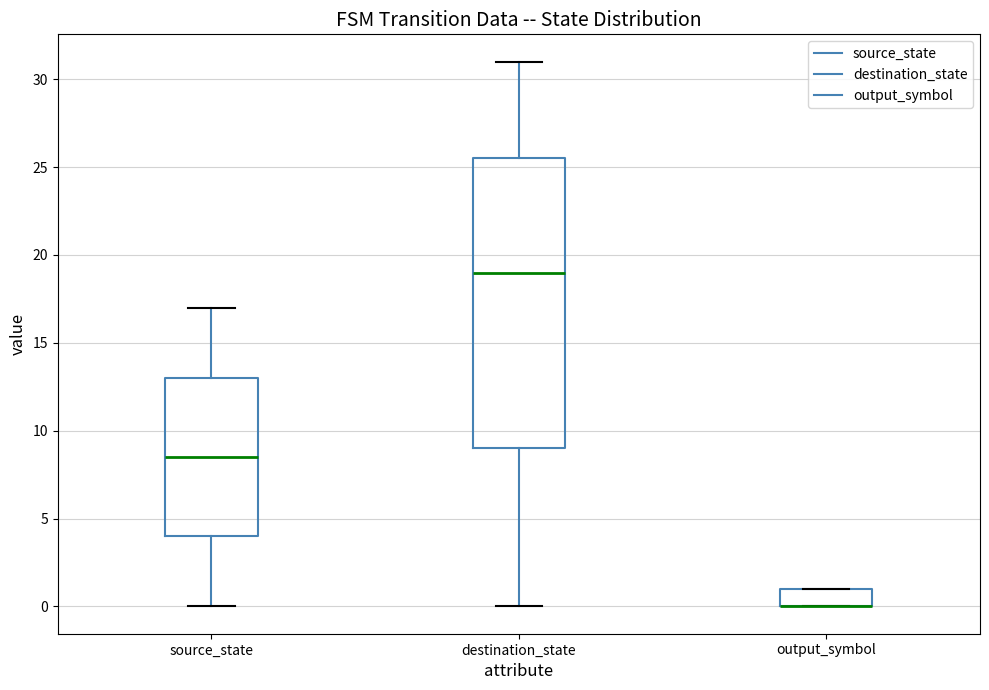

Where is the upper edge of the box for destination_state on the y-axis? The values are not printed on the chart, so give them approximately, as read against the axis.

25.5